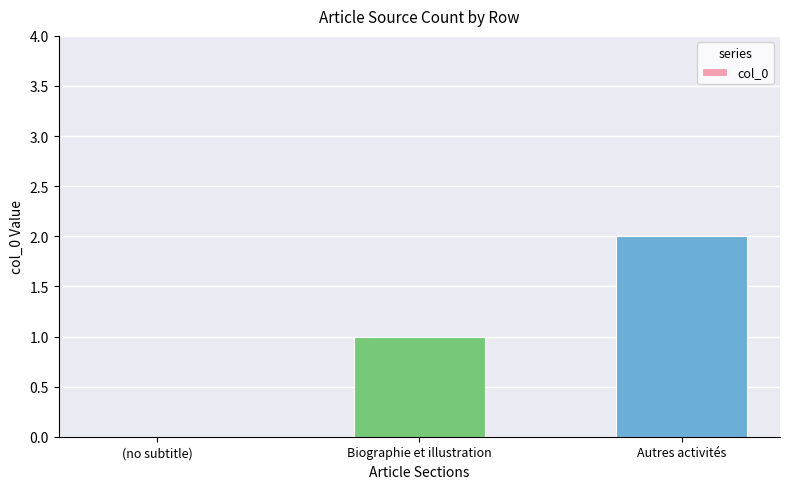

True or false: the data shows 2 at Biographie et illustration.

False